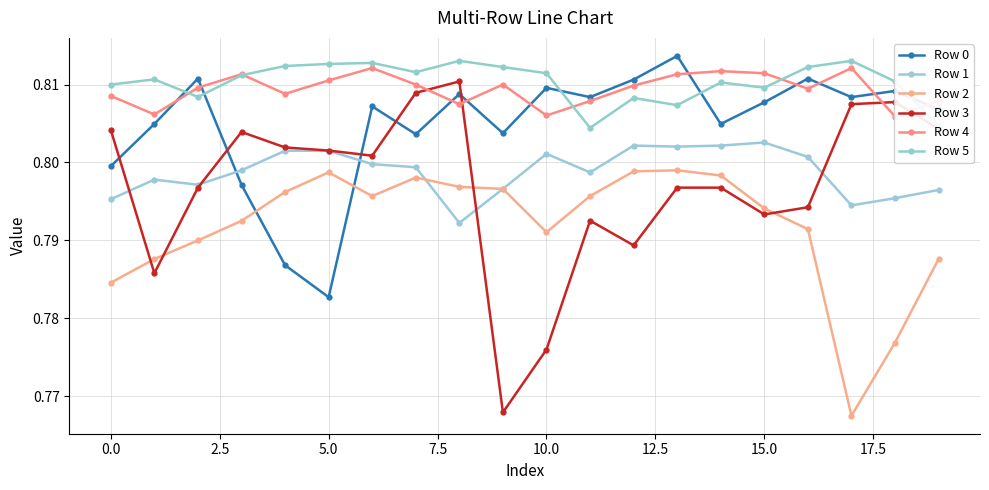

At how many categories does at least one series exceed 0?

20